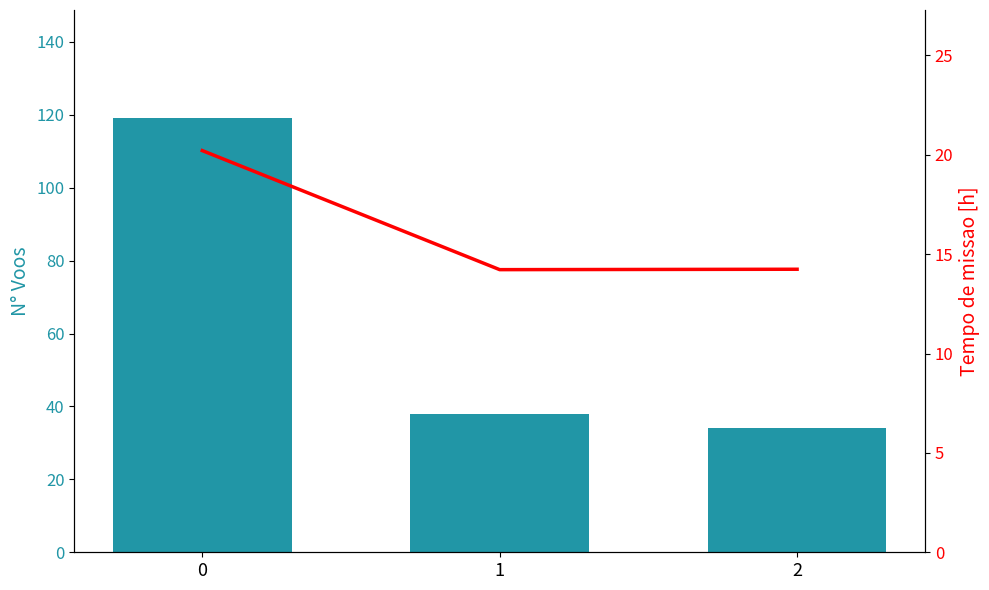

How many groups of bars are there?

3